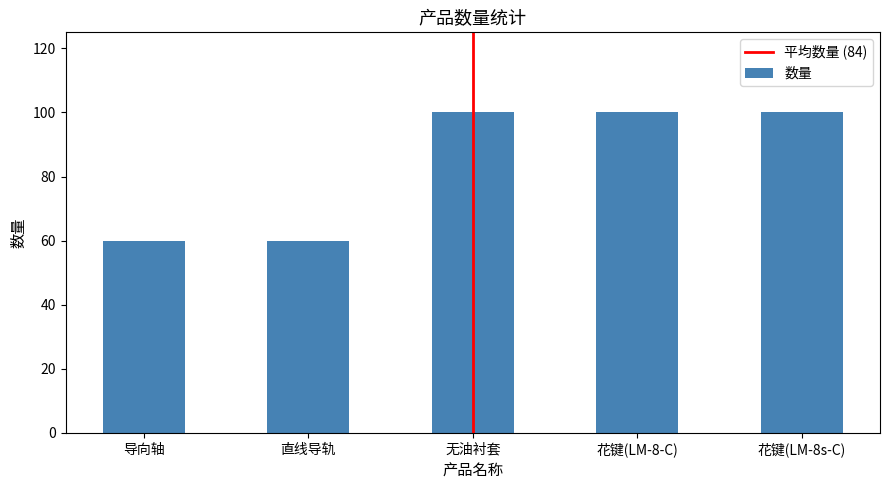

How many data points are less than 100?

2